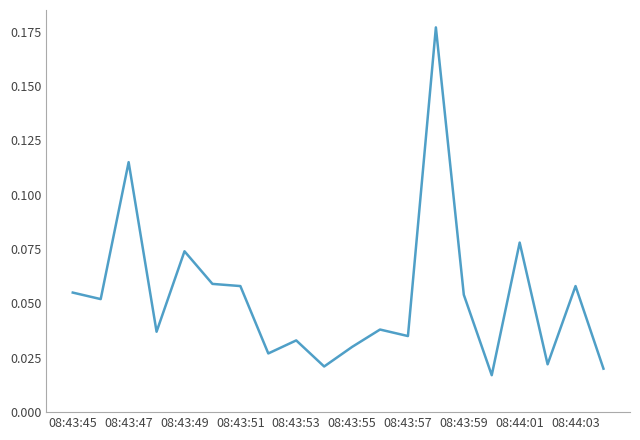

Which has a higher value, 08:43:51 or 08:44:01?

08:44:01